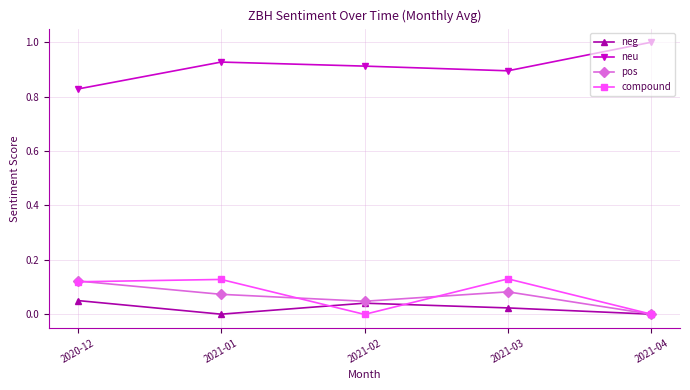

What is the maximum value shown in the chart?

1.0